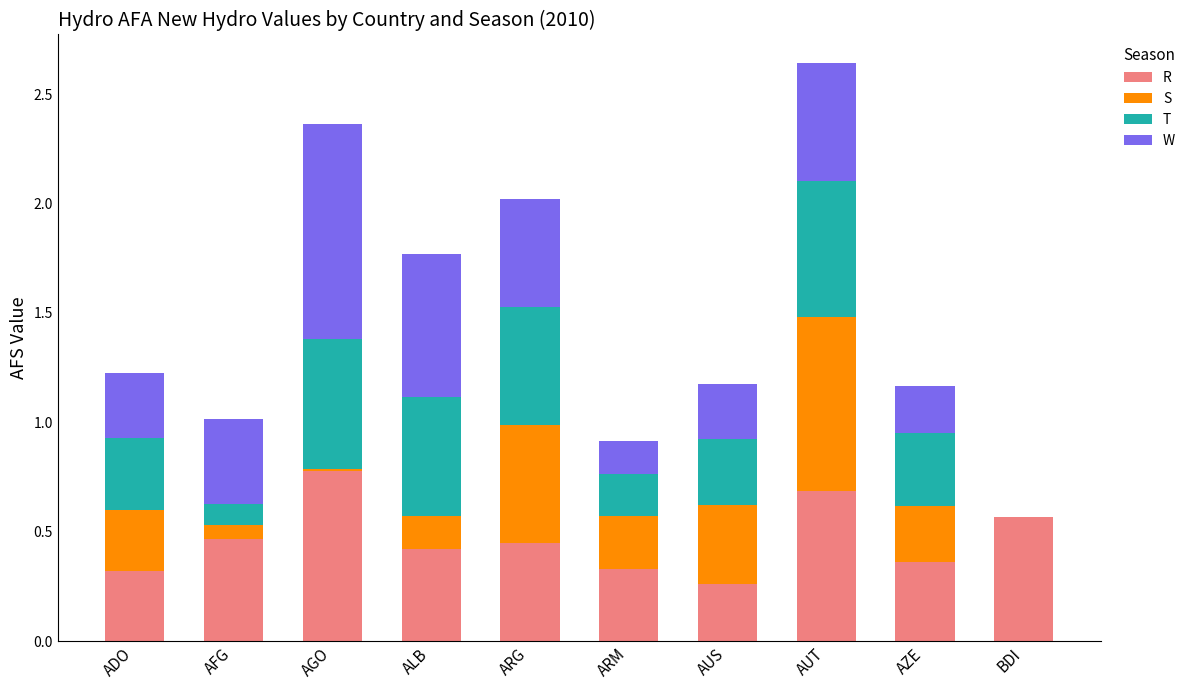

Is it true that R equals 0.3 at ADO?

True